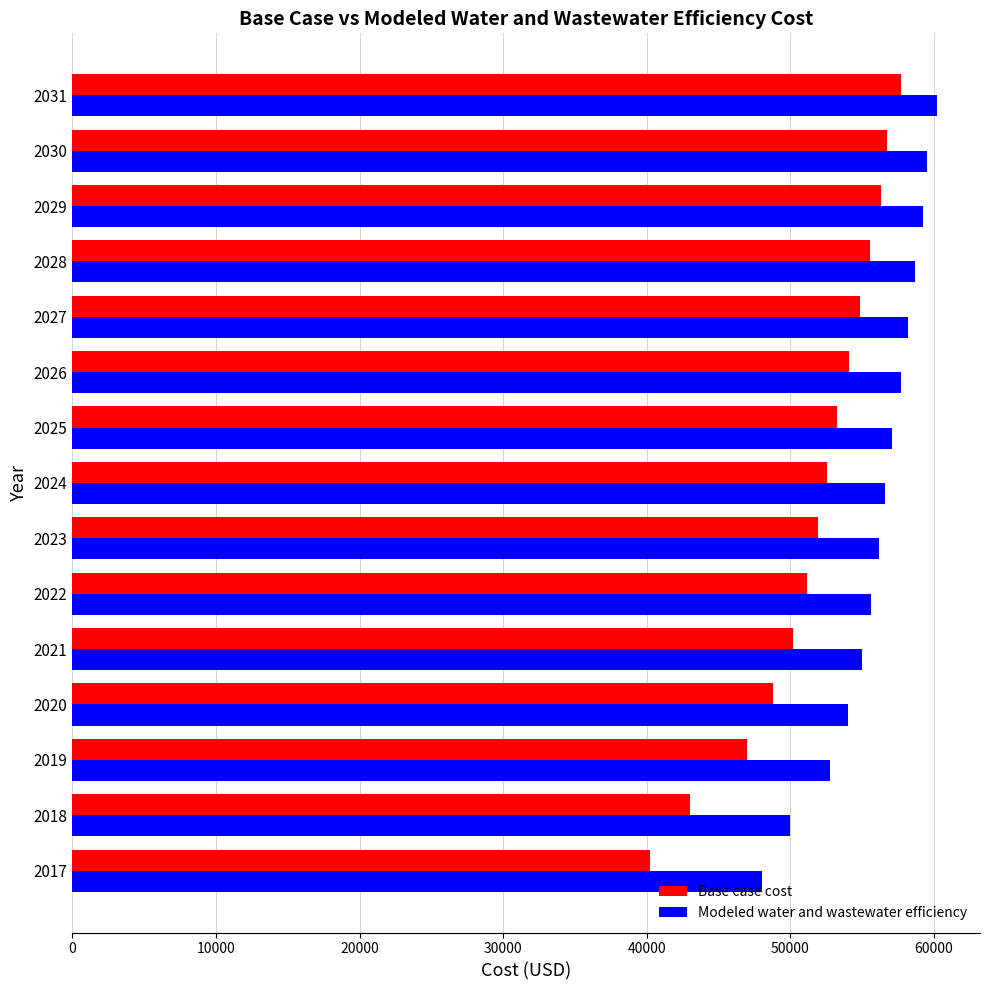

What is the difference between the second highest and second lowest values in the Modeled water and wastewater efficiency series?

9553.0